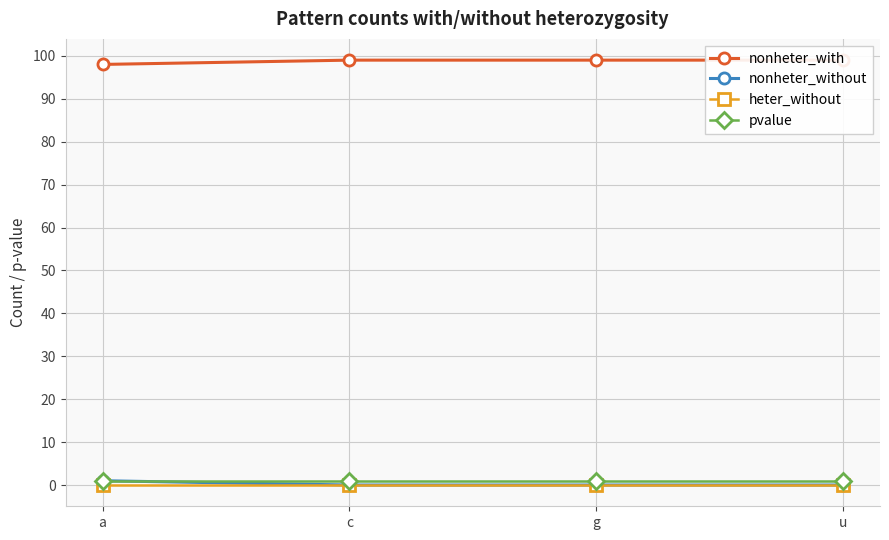

Which series has the largest range (max minus min)?

nonheter_with